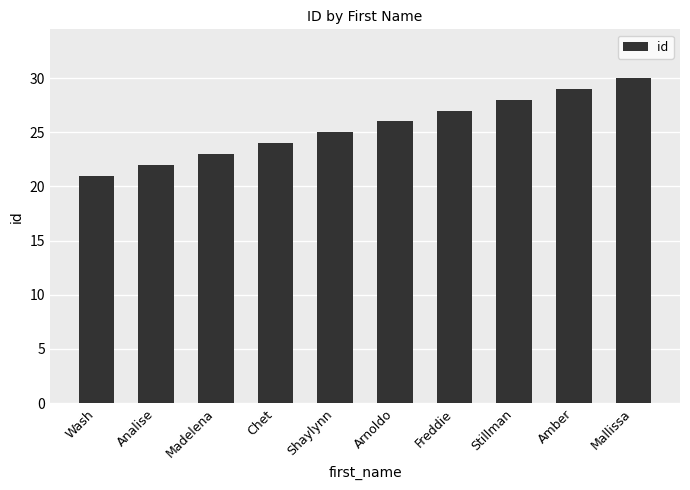

What is the greatest value displayed?

30